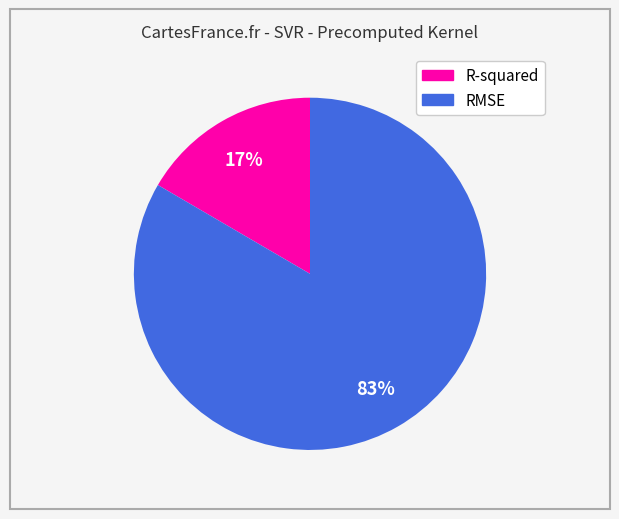

What is the ratio of the value at R-squared to the value at RMSE?

0.2